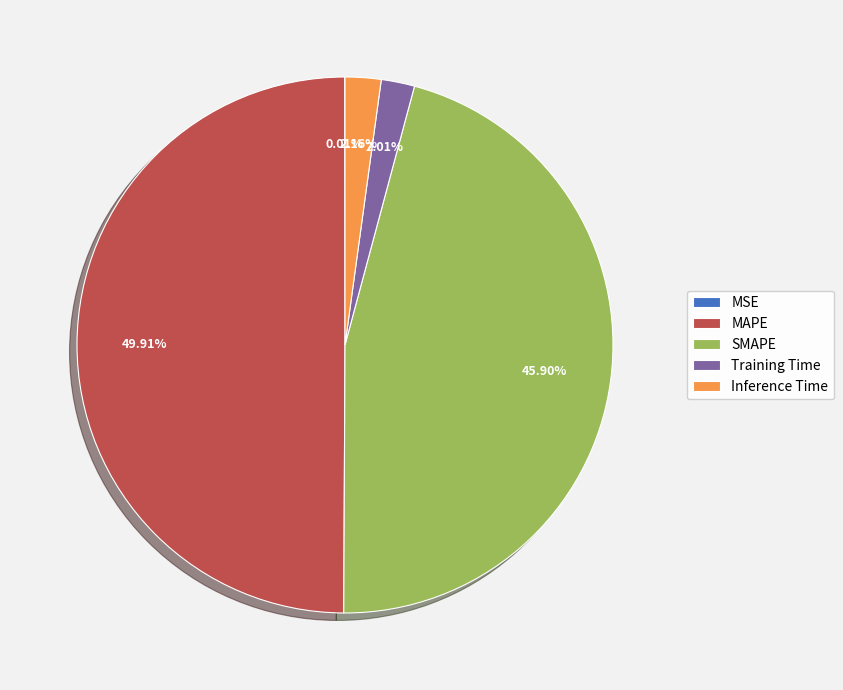

Which slice is the largest?

MAPE